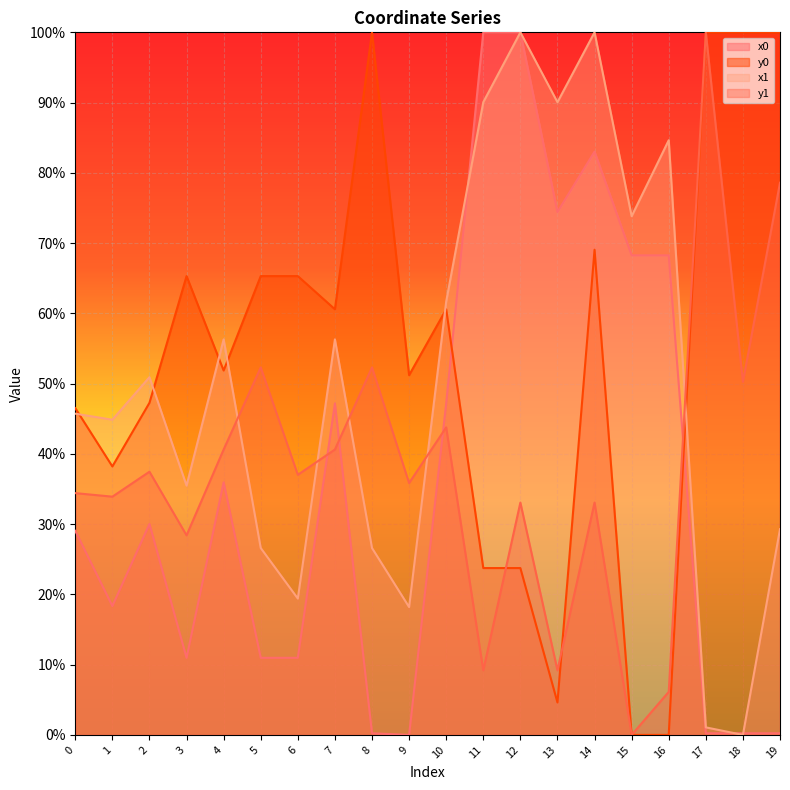

What is the spread (max minus min) of values at 13?

0.9